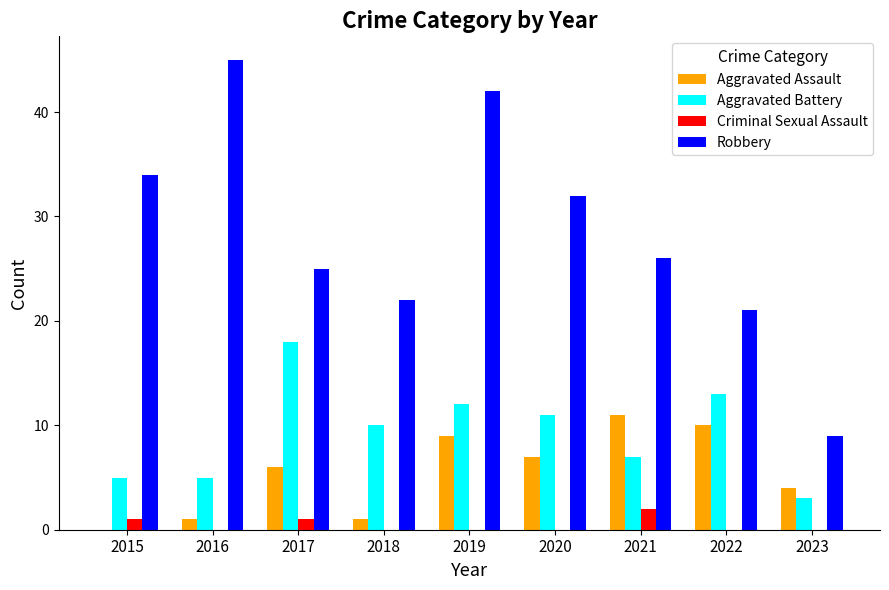

What is the sum of all Criminal Sexual Assault values?

4